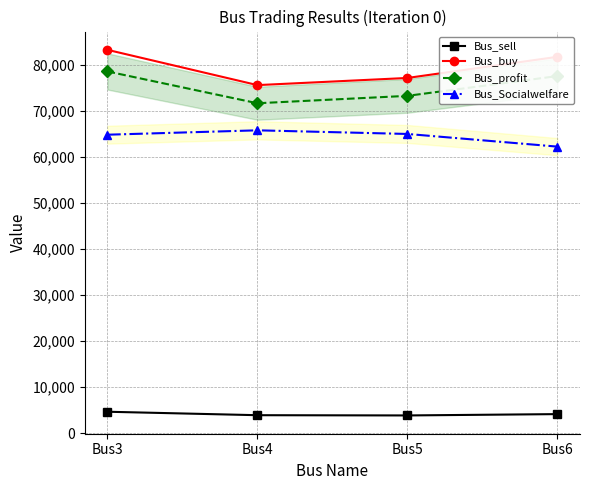

How many values in the Bus_buy series are below 81688?

2